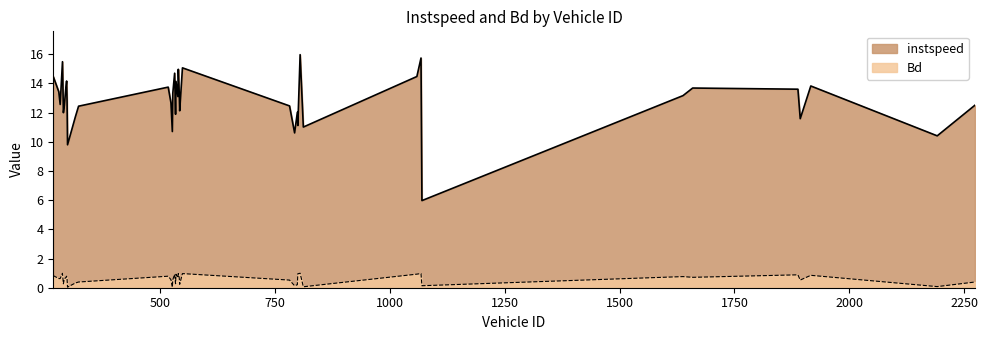

In Bd, how many points are lower than both neighbors (excluding endpoints)?

13